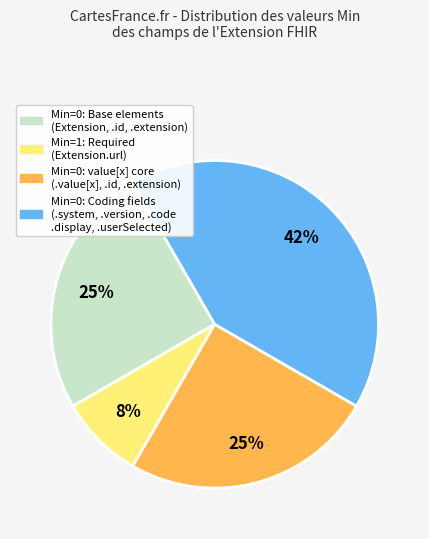

Does Min=0: value[x] core (.value[x], .id, .extension) account for over 50% of the chart?

No